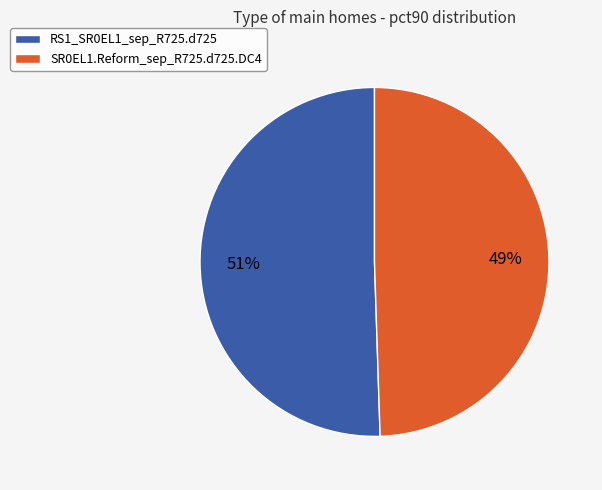

To the nearest percent, what is the combined percentage of RS1_SR0EL1_sep_R725.d725 and SR0EL1.Reform_sep_R725.d725.DC4?

100%